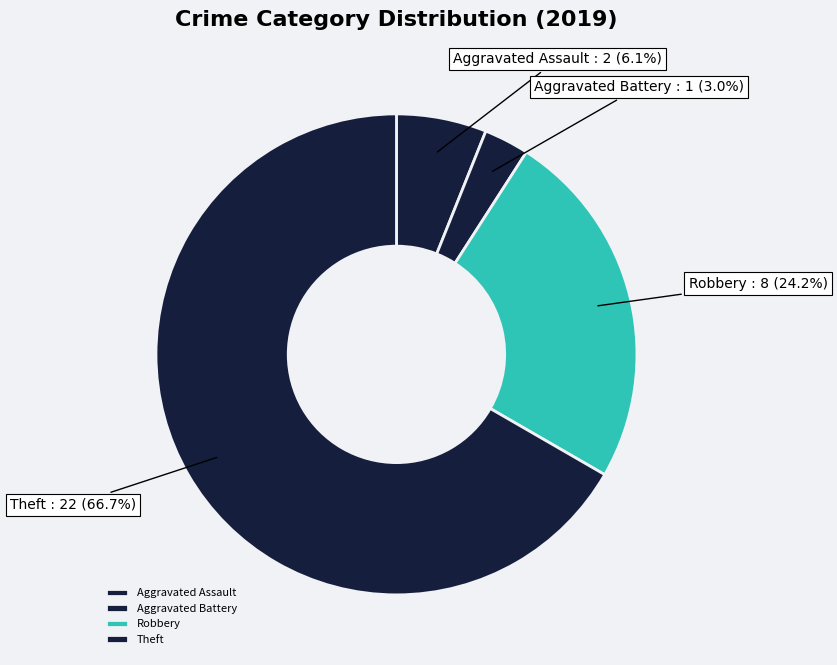

Combined, do Aggravated Battery and Aggravated Assault account for over 50%?

No